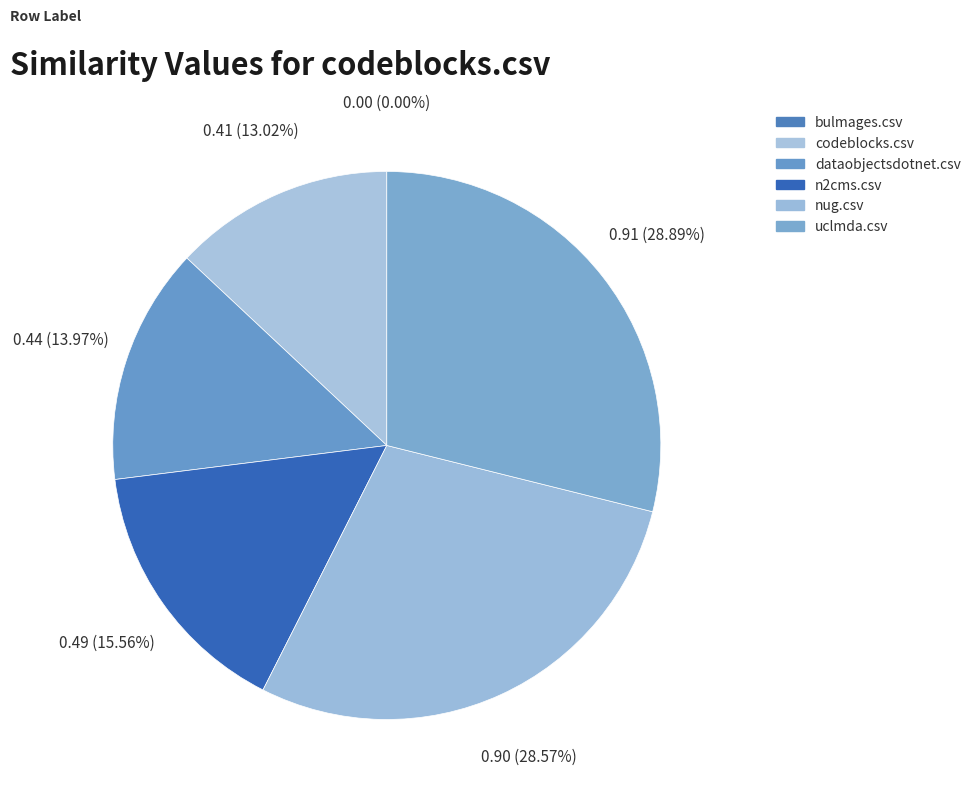

What is the change in value from dataobjectsdotnet.csv to uclmda.csv?

+0.5